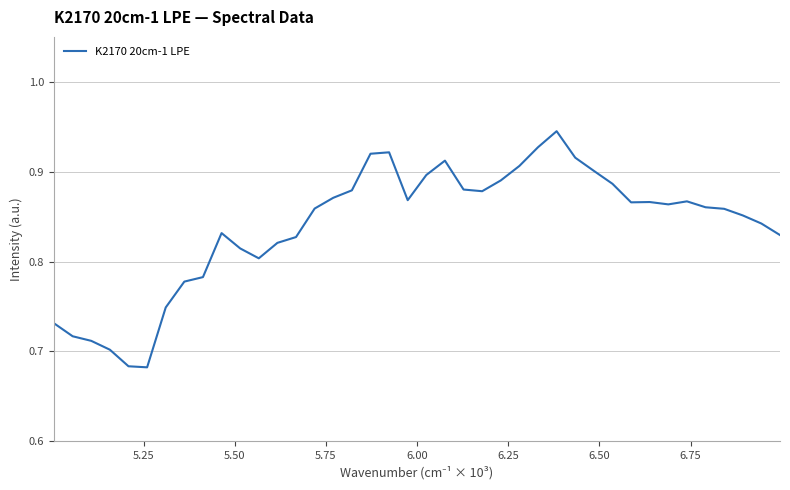

What is the difference between the maximum and minimum values?

0.3